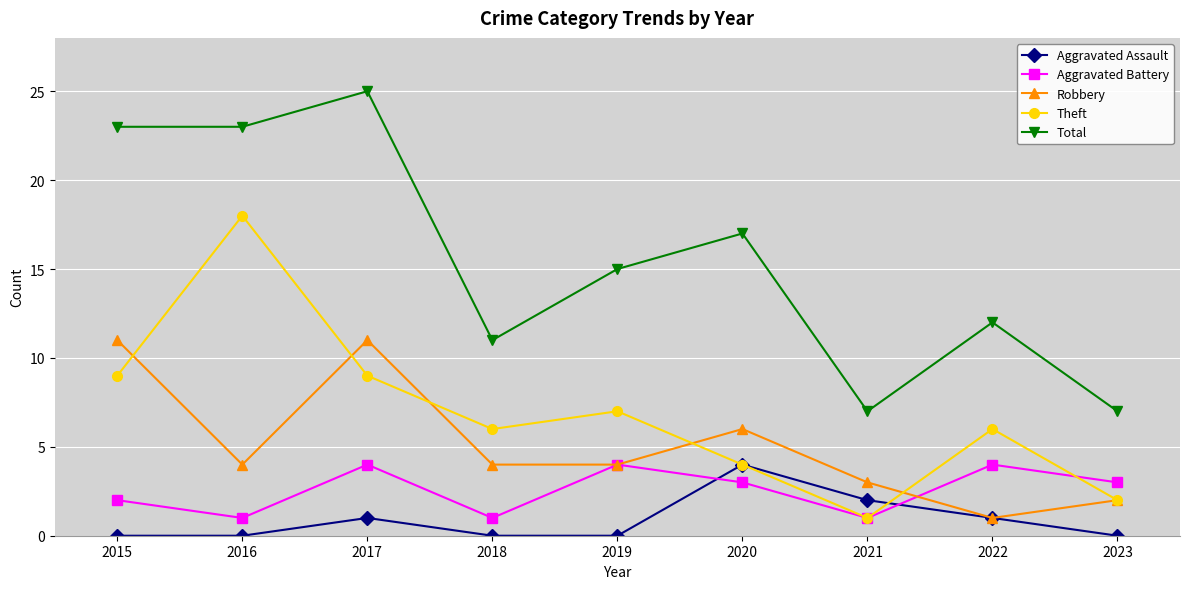

What is the difference between the maximum and minimum values in the Aggravated Battery series?

3